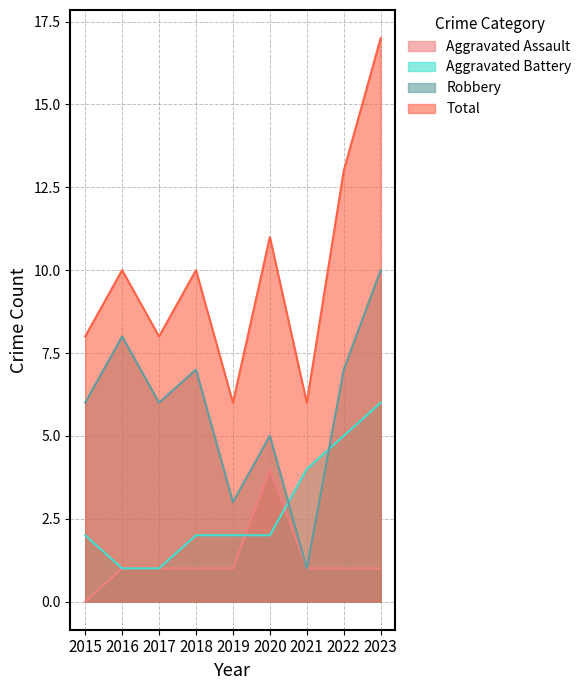

How many lines are shown in the chart?

4